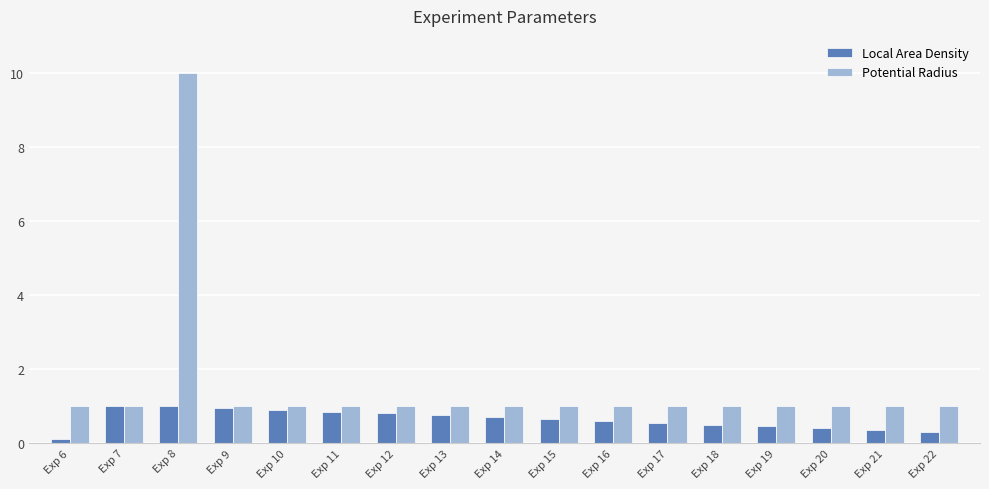

How many groups of bars are there?

17